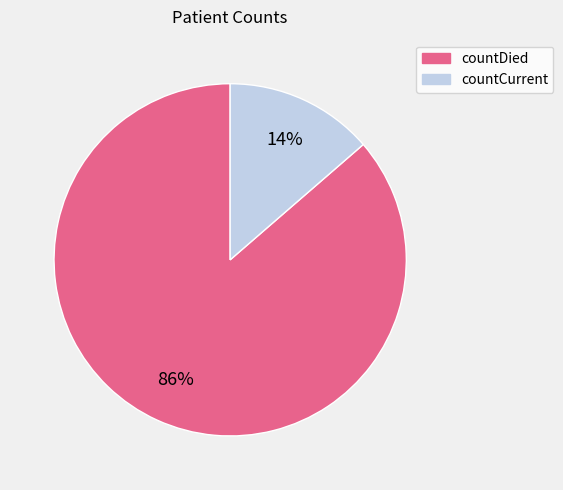

Between countCurrent and countDied, which is larger?

countDied